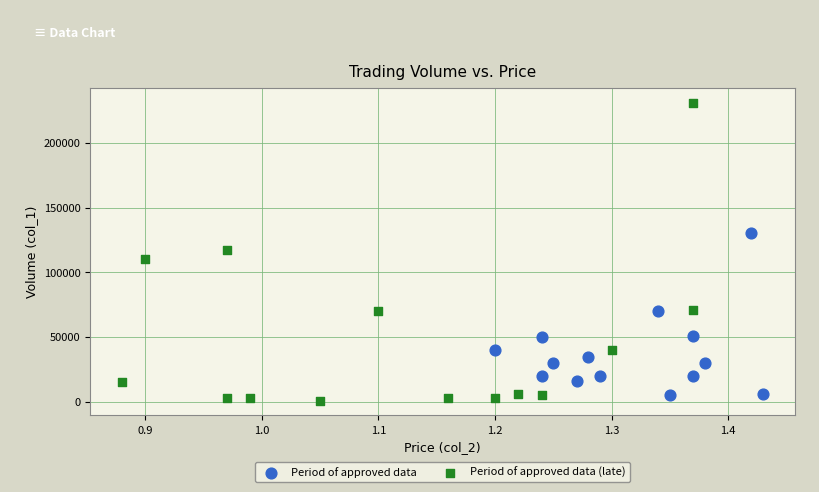

Which series contains the highest Y value?

Period of approved data (late)